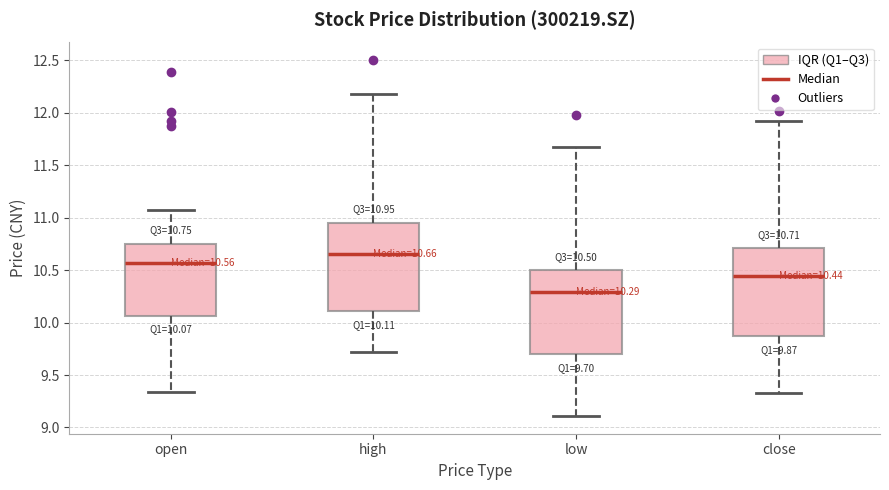

Which box has the lowest median line?

low